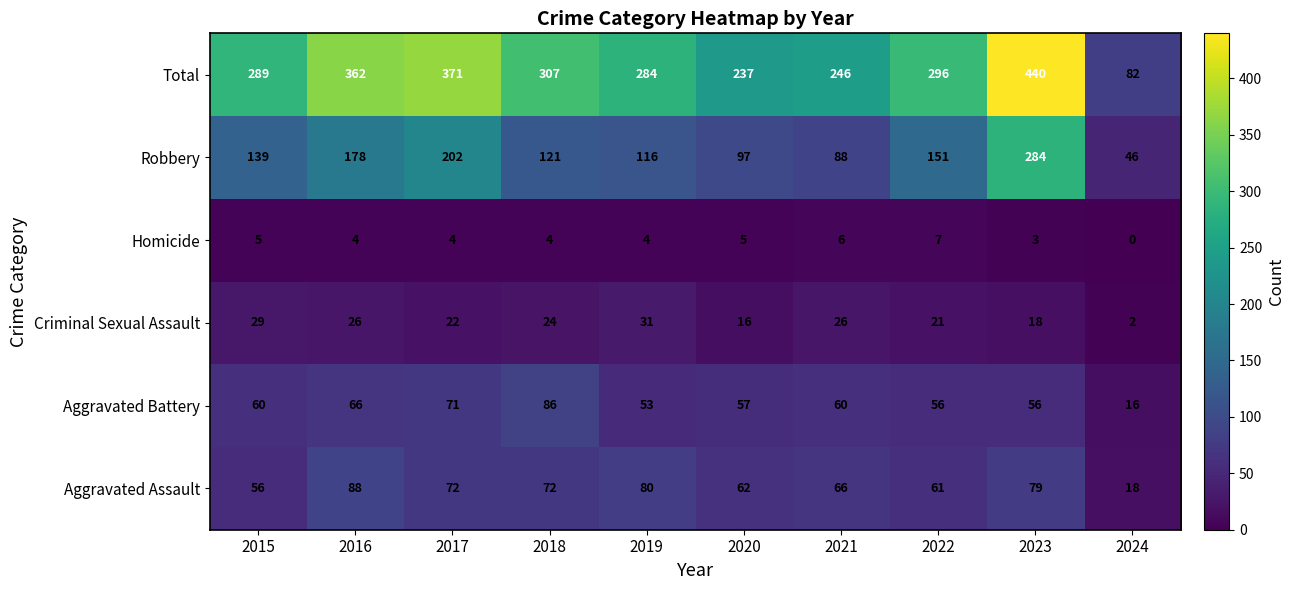

What is the sum of the Criminal Sexual Assault values at 2022 and 2020?

37